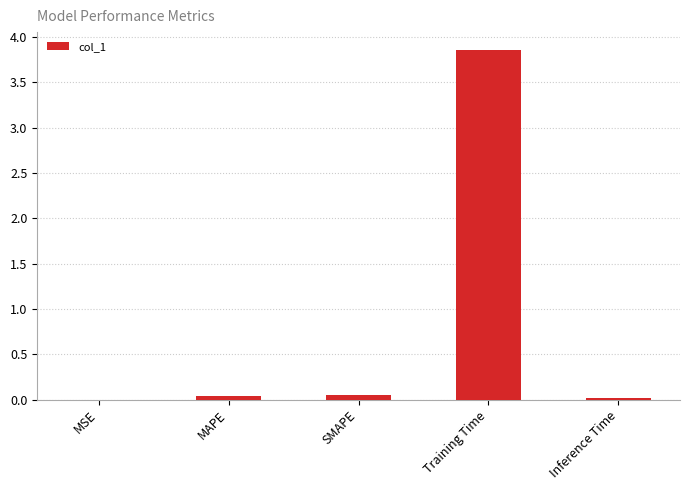

True or false: the data shows 3.9 at Training Time.

True